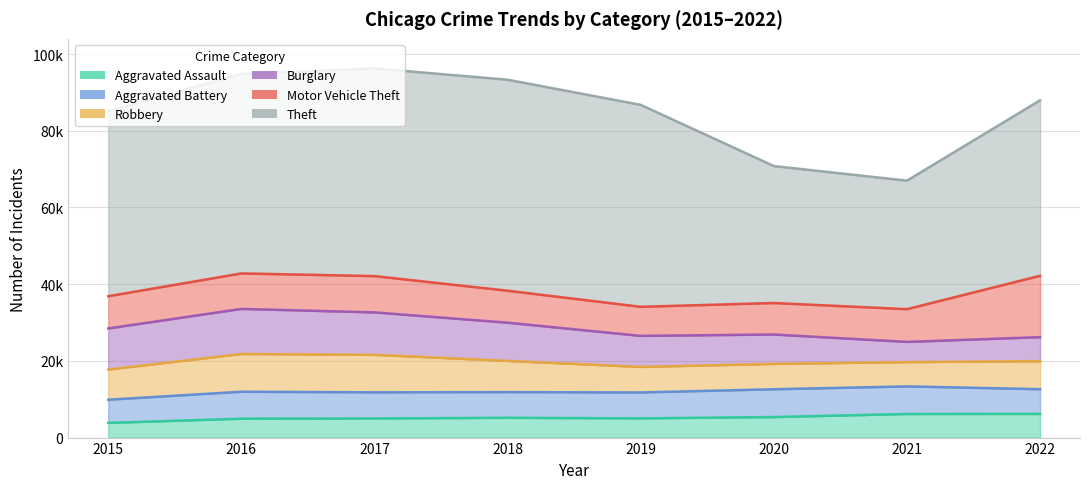

Read the Burglary value at 2016.

11755